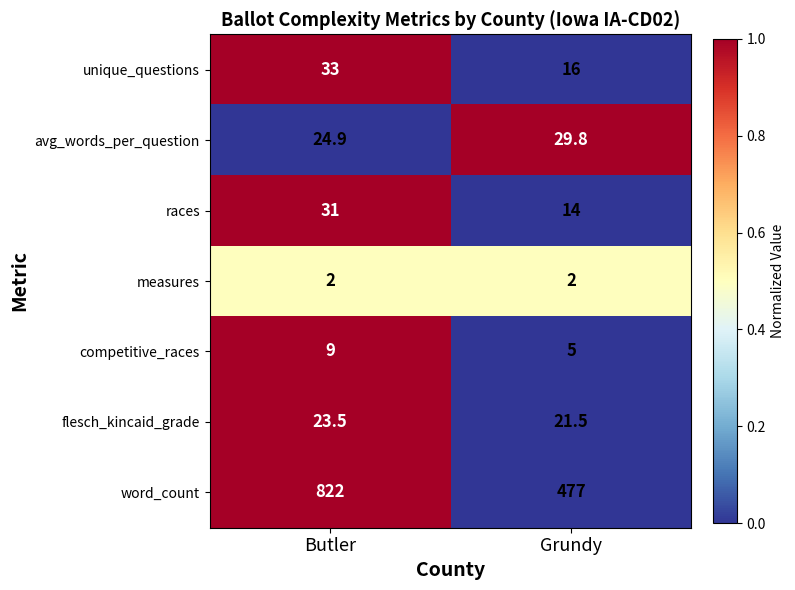

What is the average value of the races series?

22.5